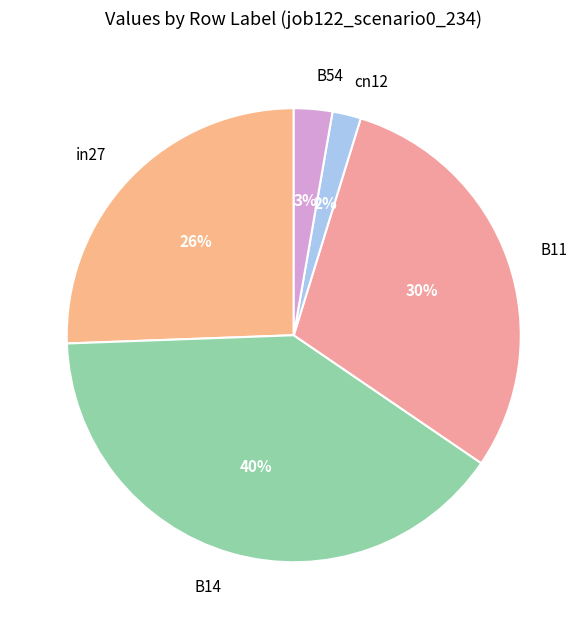

Does cn12 account for over 50% of the chart?

No